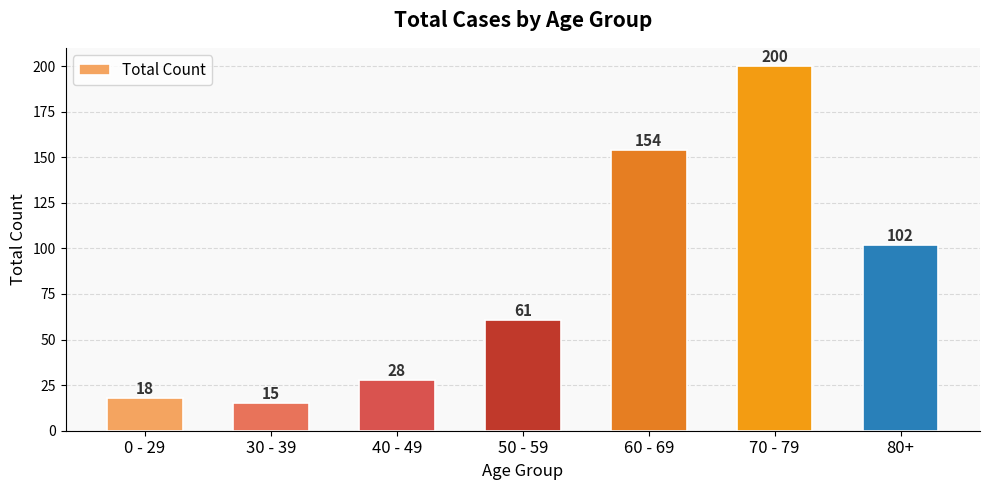

Where is the data nearest to the value 107?

80+